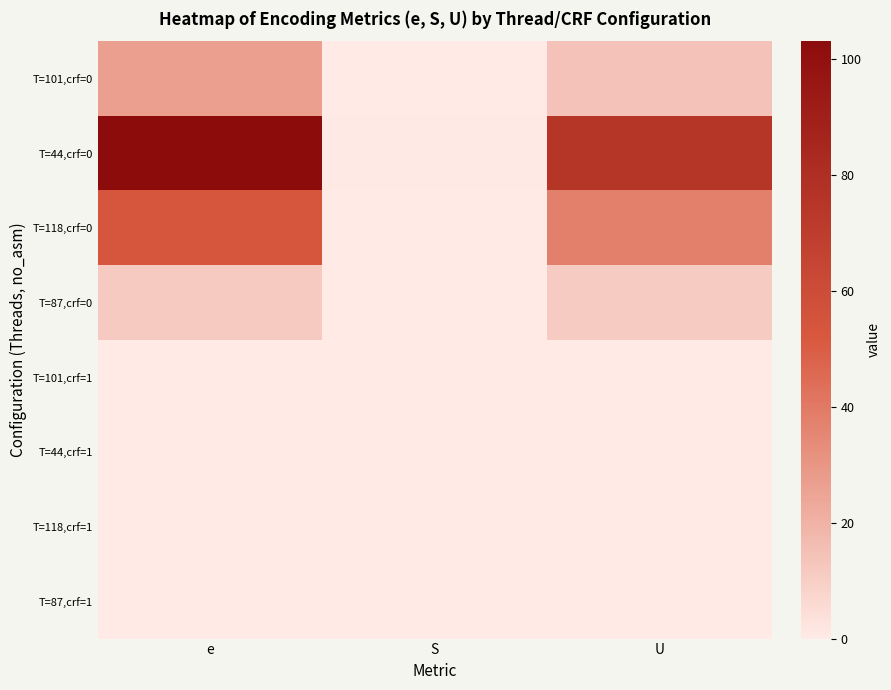

Reading left to right, extract all data points from this chart.

T=101,crf=0: e=26.8	S=0.2	U=14.2
T=44,crf=0: e=103.0	S=0.5	U=75.4
T=118,crf=0: e=53.6	S=0.4	U=37.8
T=87,crf=0: e=11.6	S=0.2	U=11.0
T=101,crf=1: e=0.0	S=0.0	U=0.0
T=44,crf=1: e=0.0	S=0.0	U=0.0
T=118,crf=1: e=0.0	S=0.0	U=0.0
T=87,crf=1: e=0.0	S=0.0	U=0.0